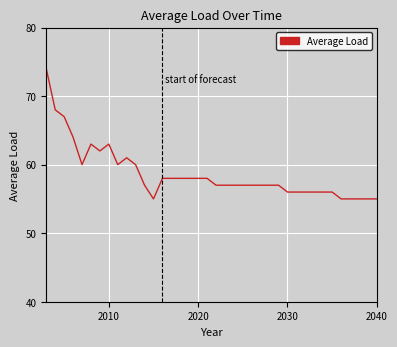

What is the difference between the maximum and minimum values?

19